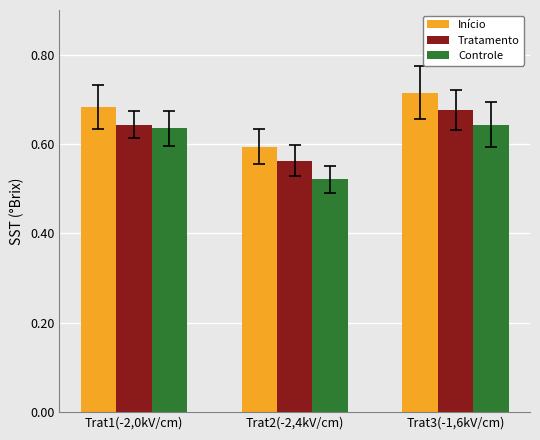

Rank the series by their average value, from lowest to highest.

Controle, Tratamento, Início